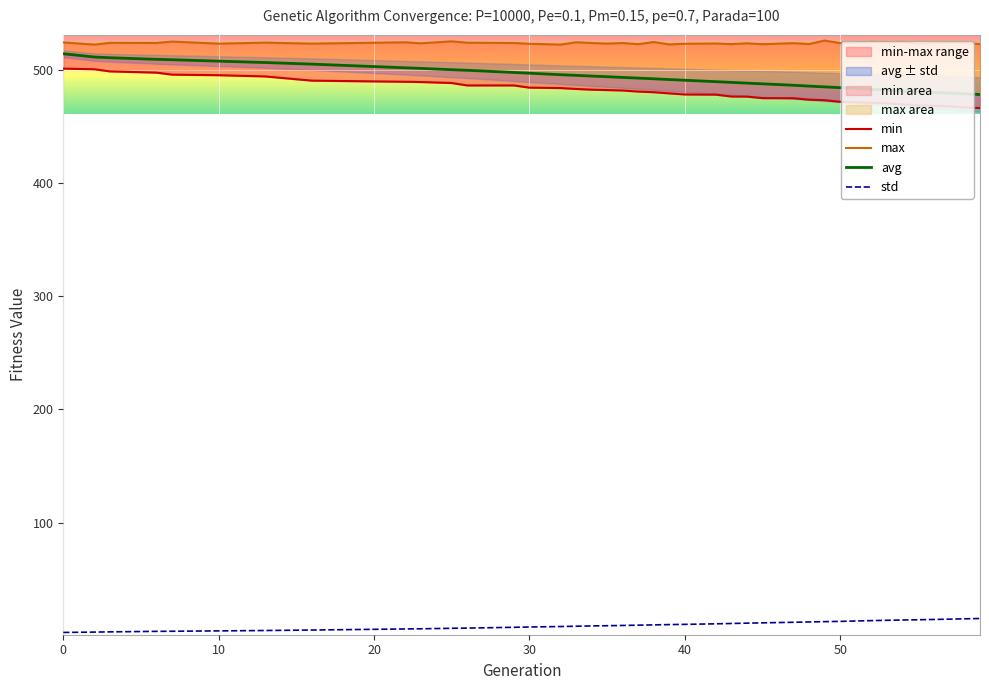

The value of avg at 17 is 678.1. True or false?

False